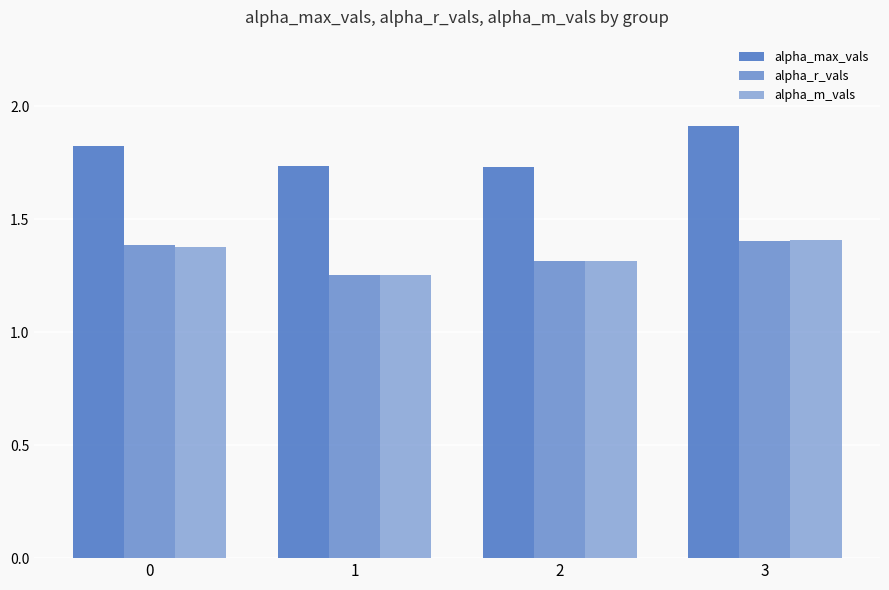

Which category has the lowest value in the alpha_r_vals series?

1